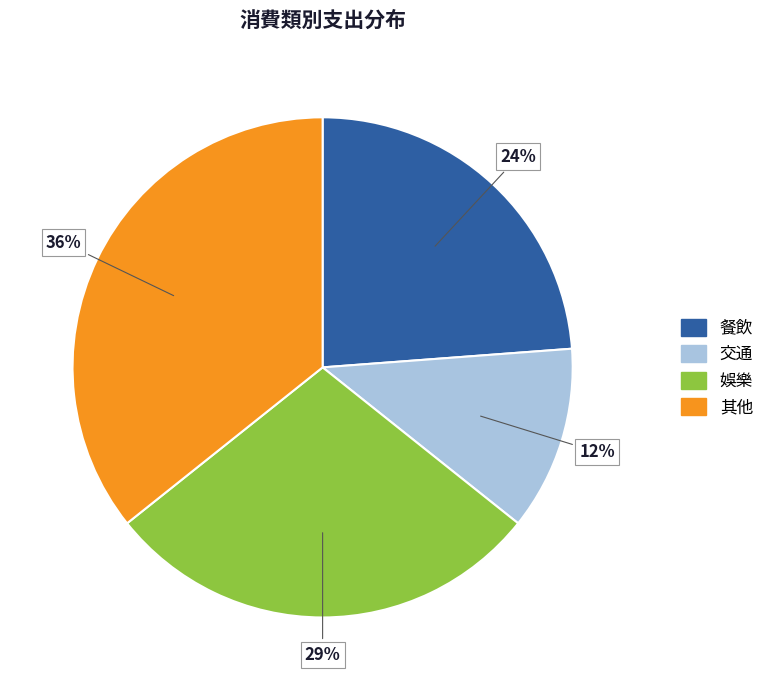

What percentage is the 交通 slice, to the nearest percent?

12%